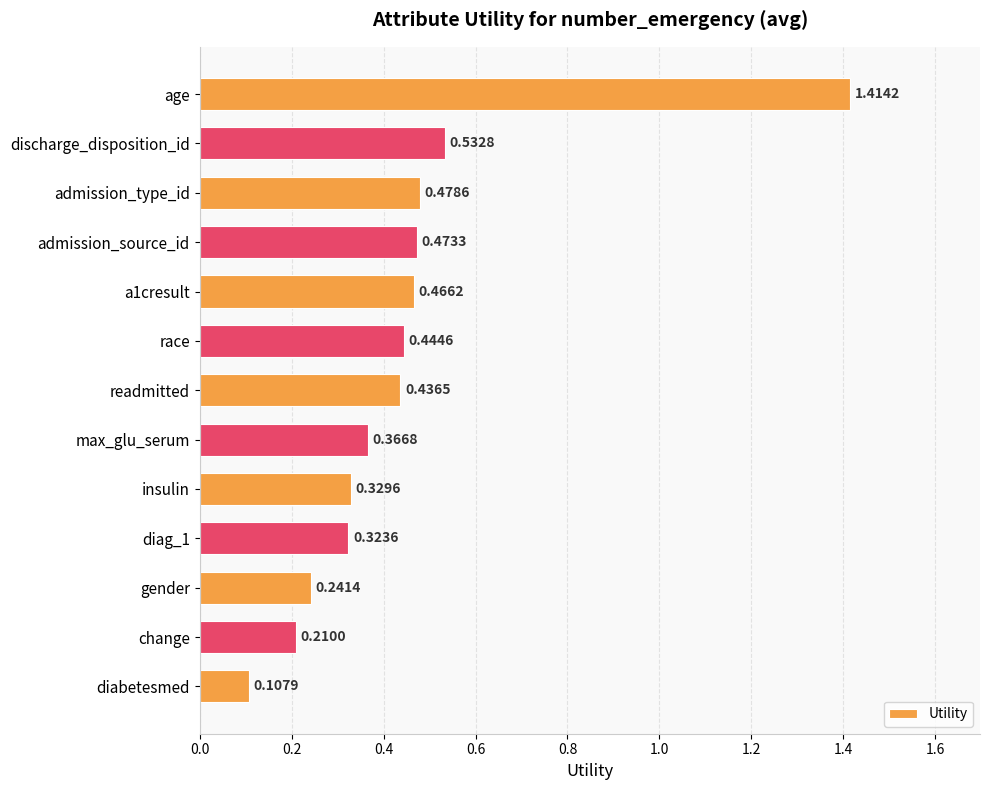

List the labels in order of value, smallest first.

diabetesmed, change, gender, diag_1, insulin, max_glu_serum, readmitted, race, a1cresult, admission_source_id, admission_type_id, discharge_disposition_id, age